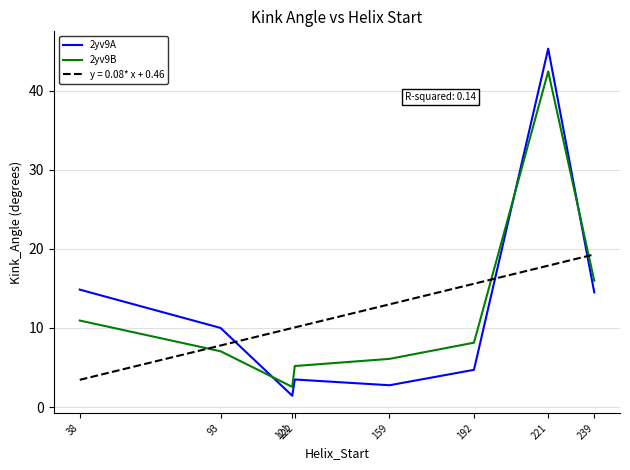

How many lines are shown in the chart?

3